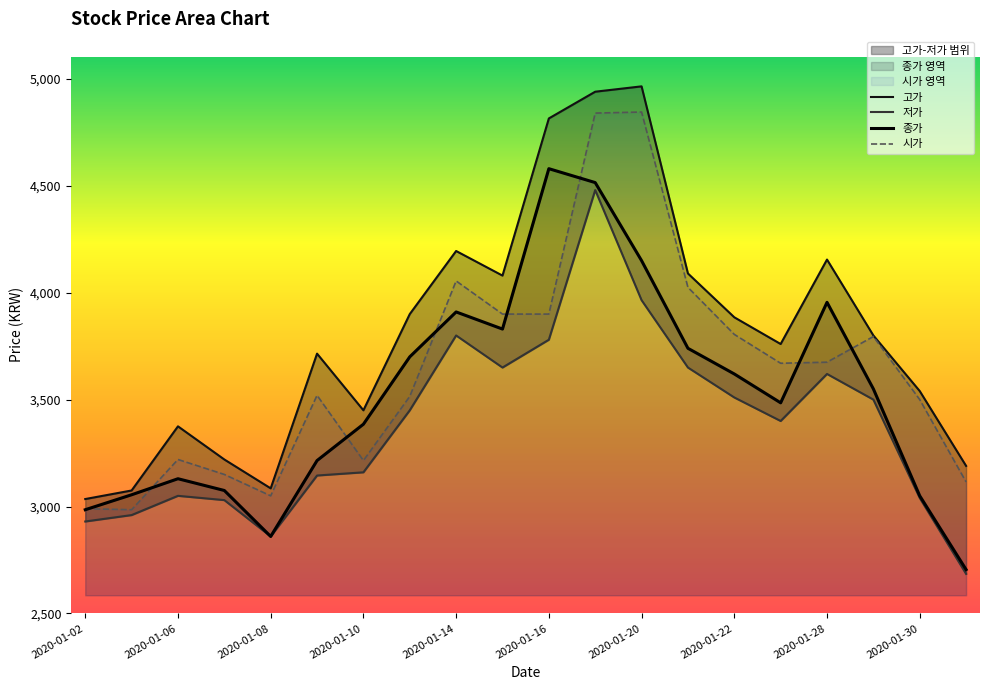

What is the value of the 시가 point at the 12th from the left?

4840